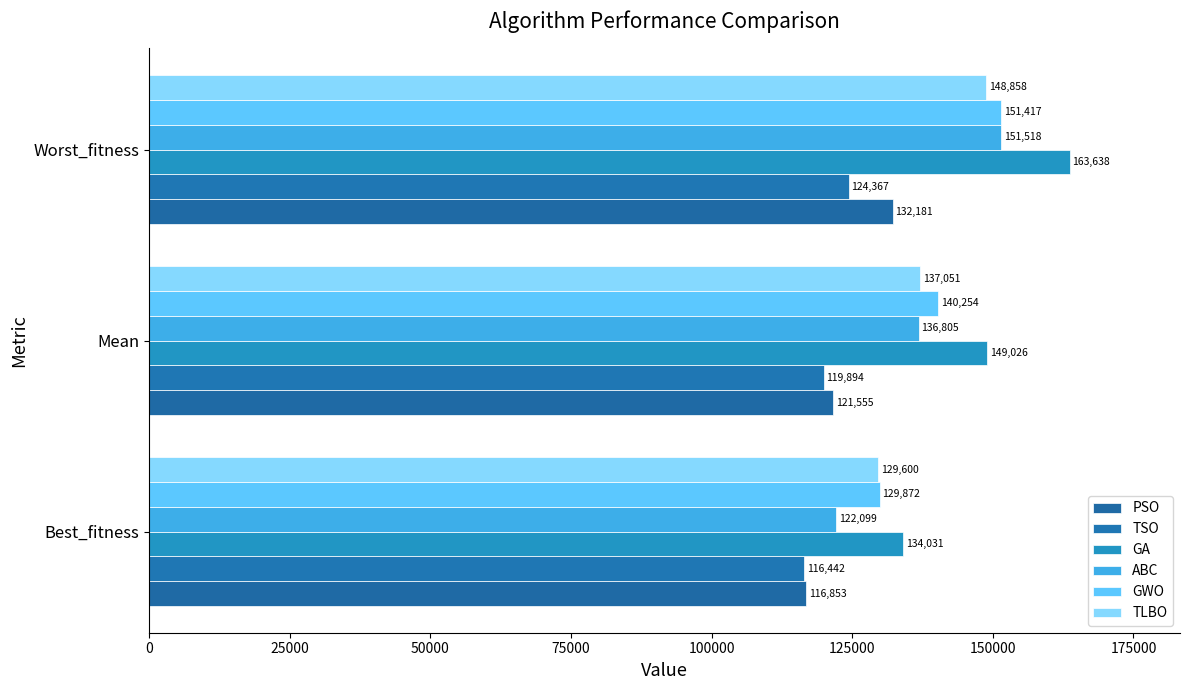

How many values in the GA series are below 149026?

1